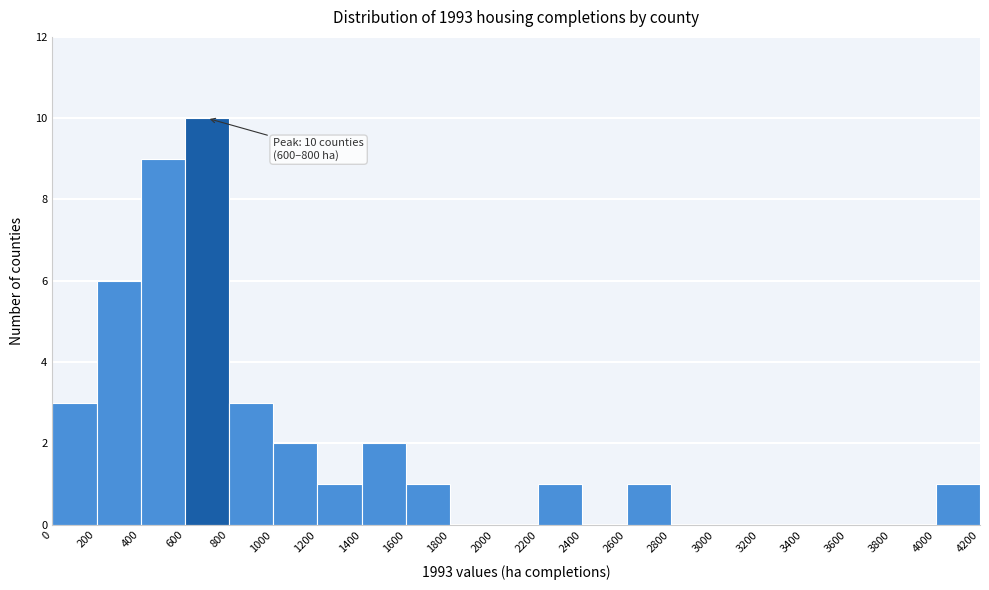

Over which range of the x-axis is the bar tallest?

600 to 800